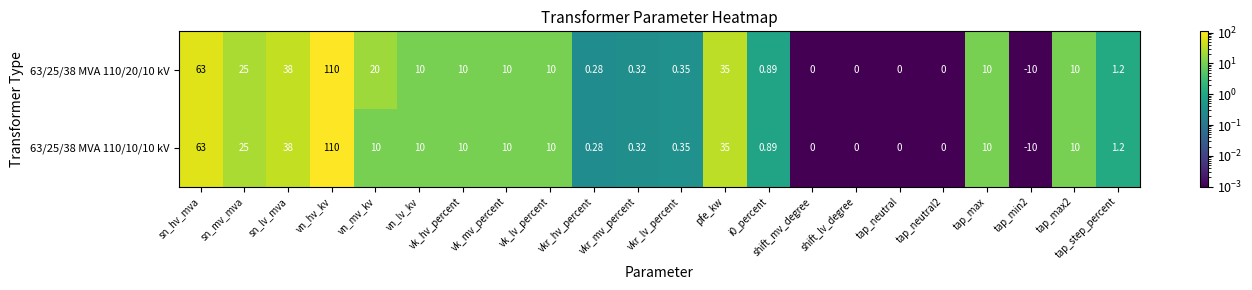

At which label does 63/25/38 MVA 110/10/10 kV reach its peak?

vn_hv_kv